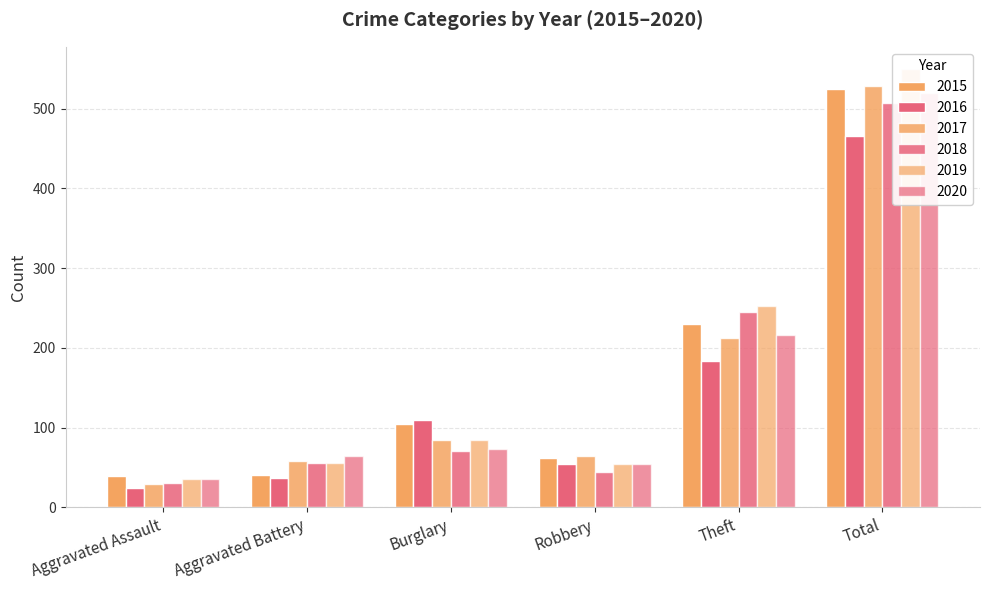

What is the difference between the second highest and minimum values in the 2017 series?

184